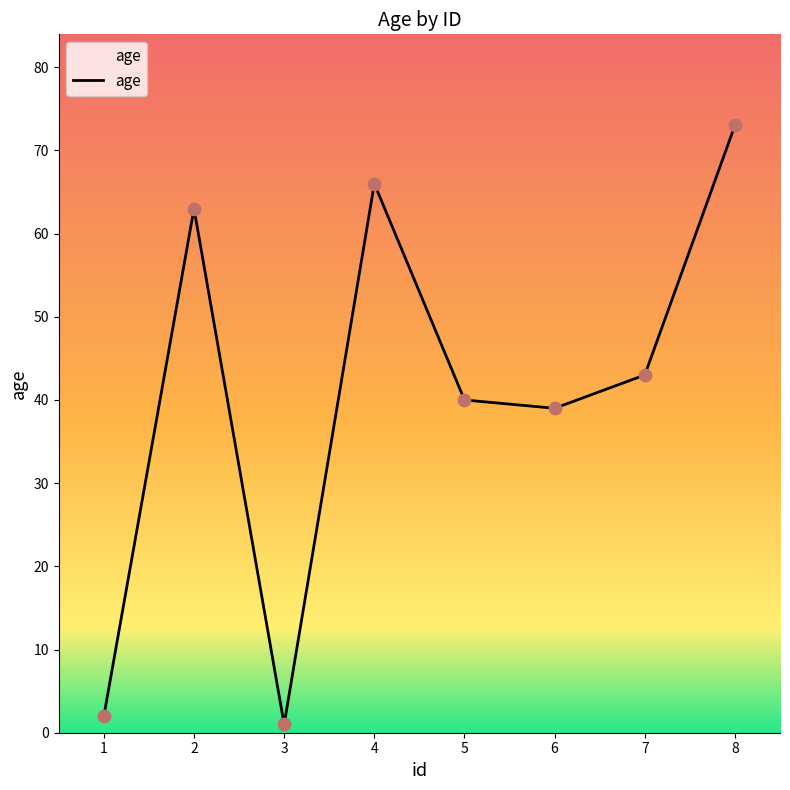

What is the ratio of the value at 6 to the value at 7?

0.9